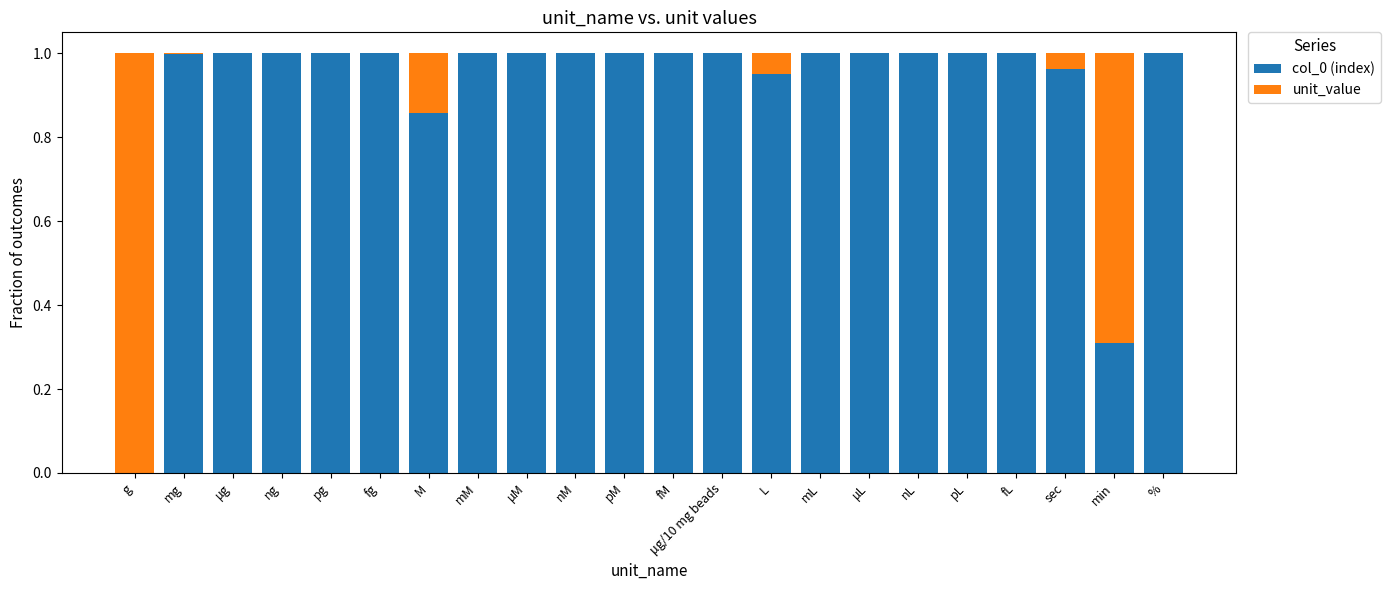

Is it true that col_0 (index) equals 1.0 at fM?

True